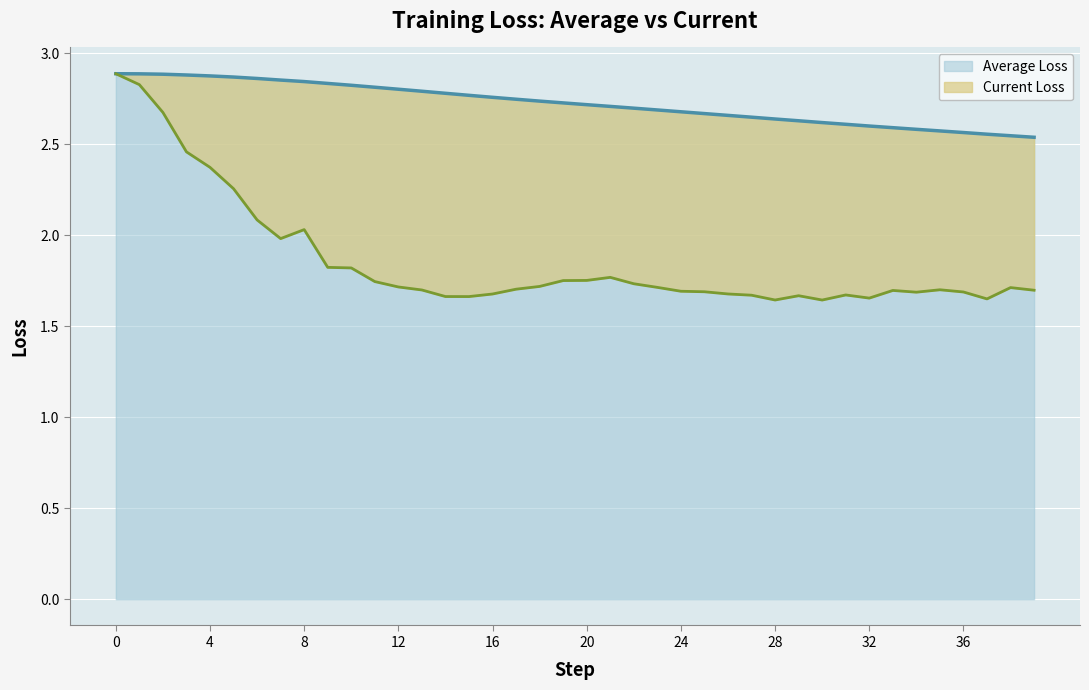

The value of Average Loss at 0 is 4.3. True or false?

False